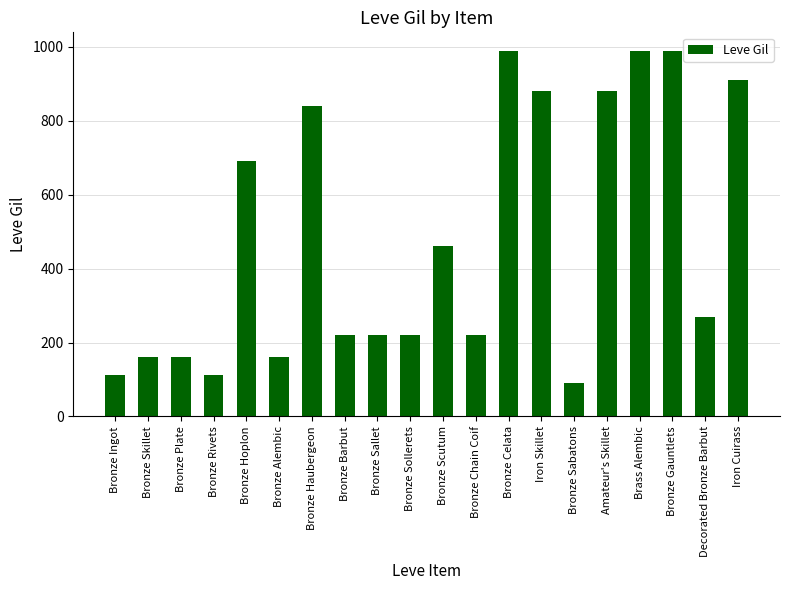

At which label is the value closest to 540?

Bronze Scutum